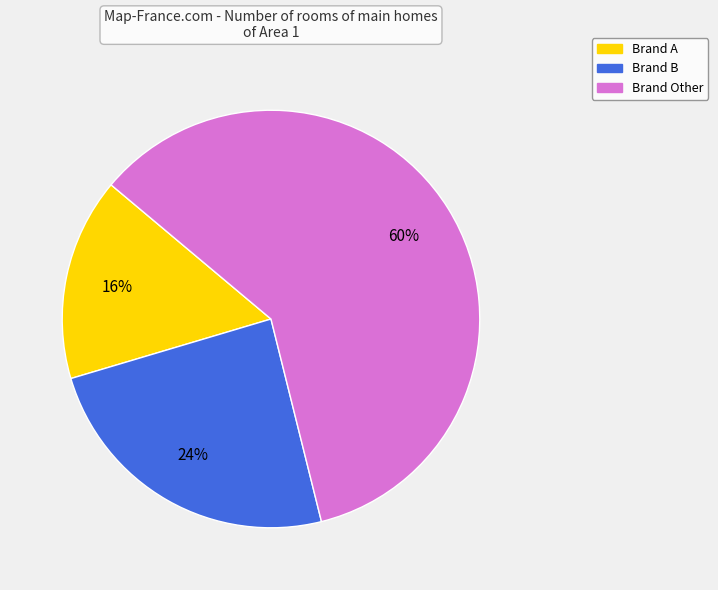

To the nearest percent, what is the difference between the largest and smallest slice percentages?

44%